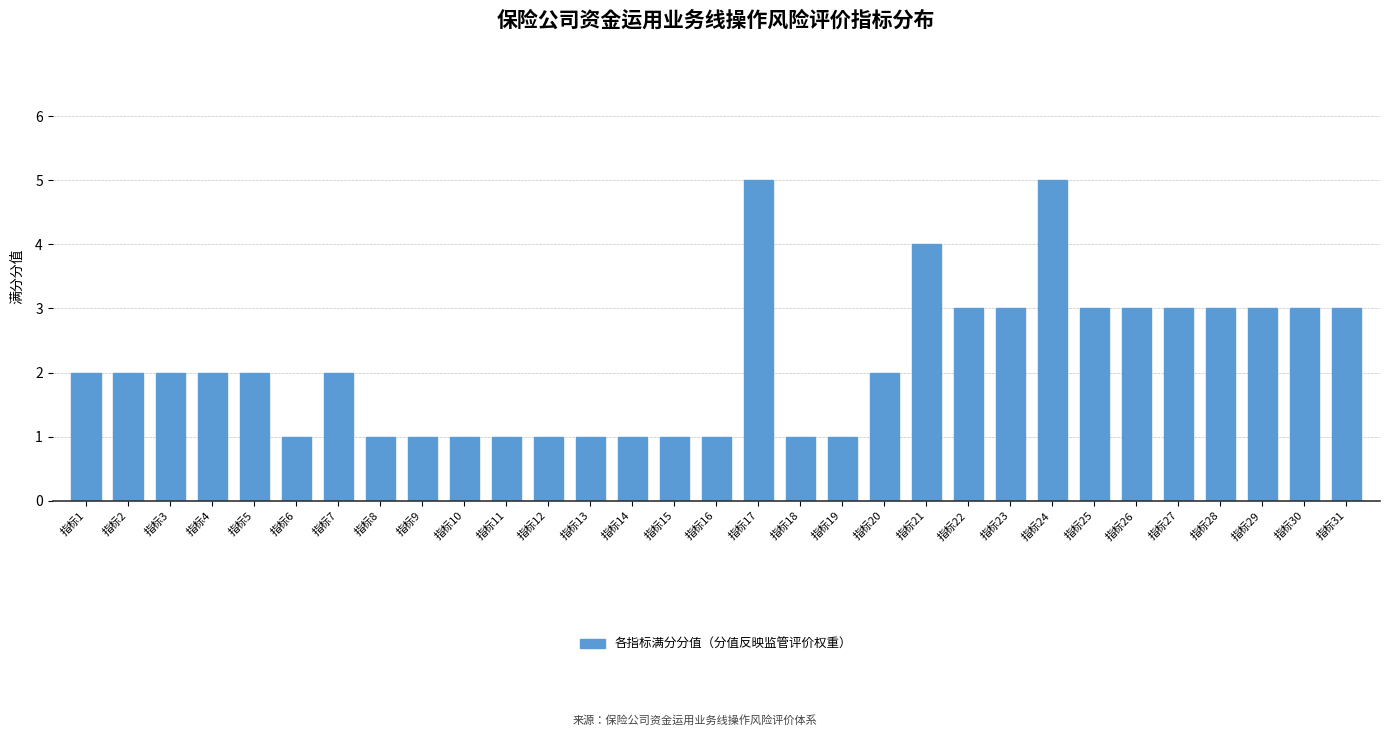

What is the change in value from 指标7 to 指标30?

+1